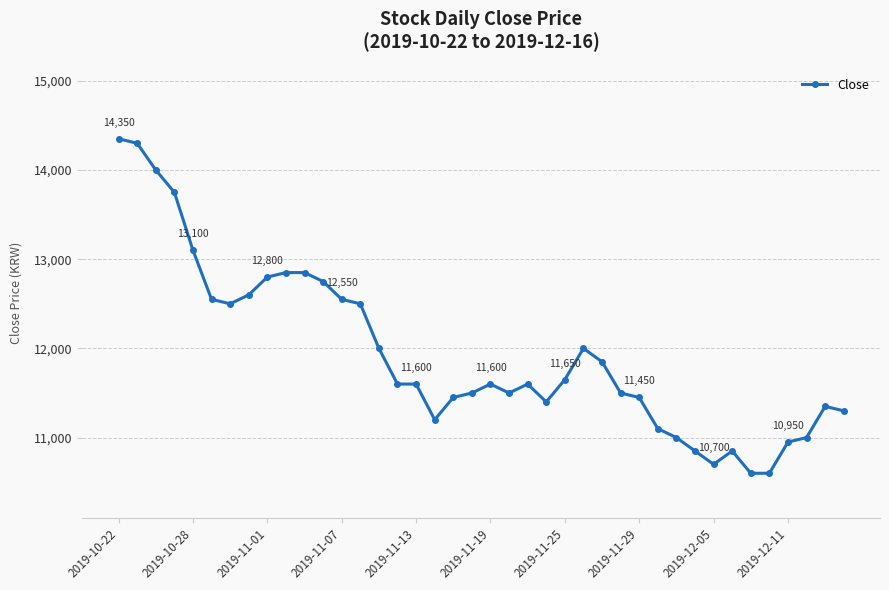

What is the difference between the second highest and minimum values?

3700